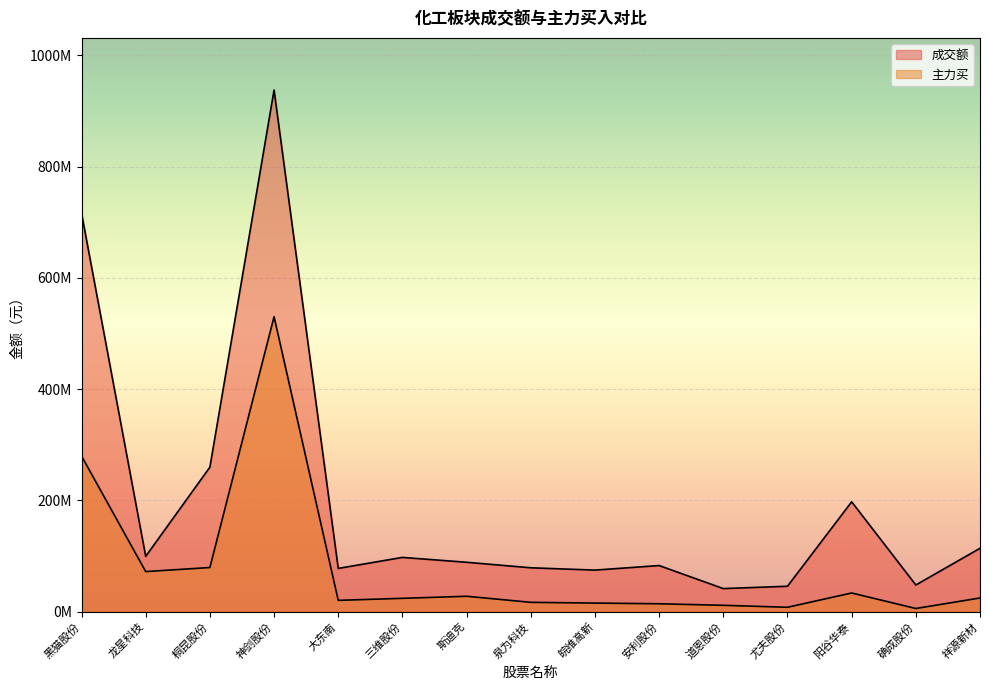

Reading left to right, transcribe all the data shown in this chart.

成交额: 黑猫股份=716125573	龙星科技=99320702	桐昆股份=259649059	神剑股份=937406020	大东南=77677552	三维股份=97440851	斯迪克=88715375	泉为科技=78797791	皖维高新=74633164	安利股份=82821252	道恩股份=41411888	尤夫股份=45622066	阳谷华泰=197394570	确成股份=47885856	祥源新材=113829433
主力买: 黑猫股份=279615186	龙星科技=71983340	桐昆股份=79277538	神剑股份=530028802	大东南=20267051	三维股份=23905713	斯迪克=27630295	泉为科技=16707737	皖维高新=15377525	安利股份=14126761	道恩股份=11365844	尤夫股份=7835256	阳谷华泰=33499688	确成股份=5645653	祥源新材=24527133